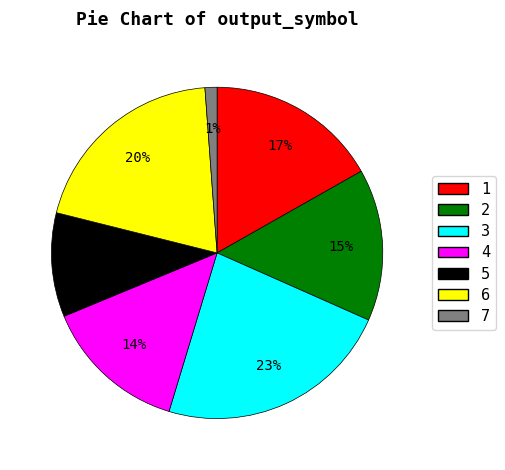

What is the ratio of the value at 5 to the value at 2?

0.7